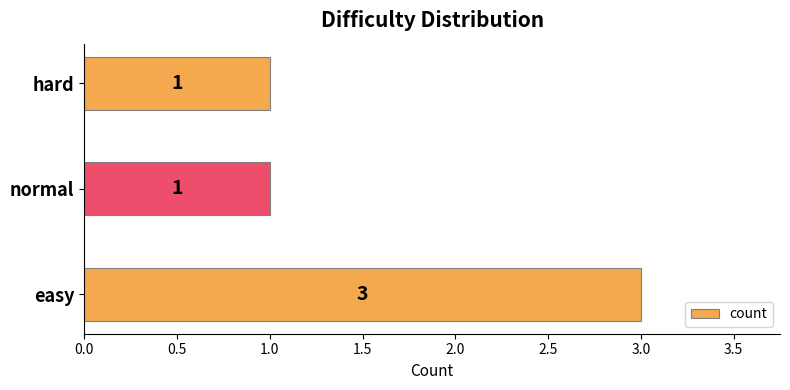

Reading top to bottom, transcribe all the data shown in this chart.

hard=1	normal=1	easy=3